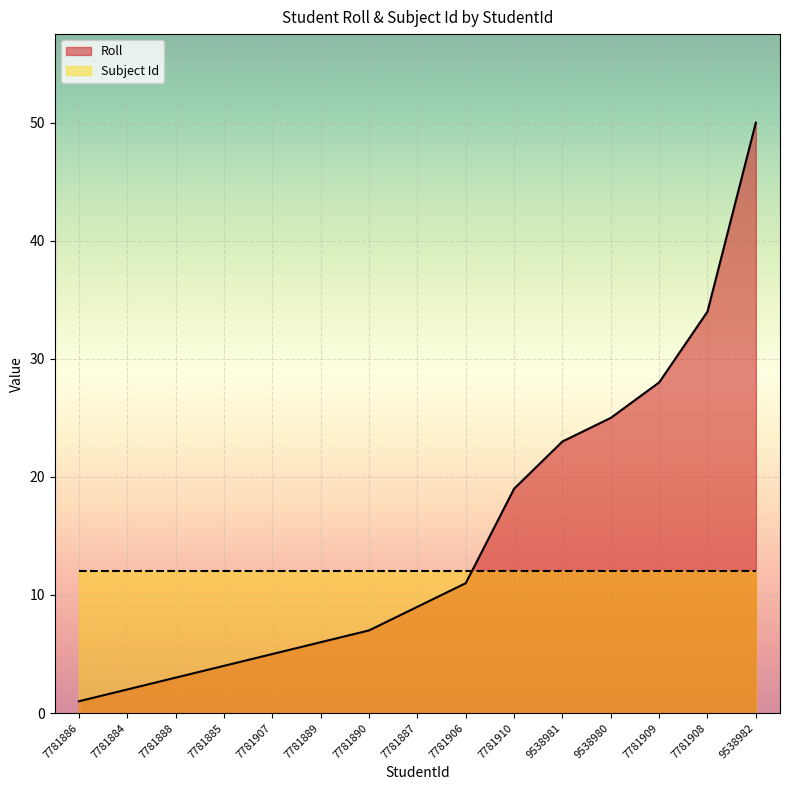

True or false: there are more than 1 points higher than both neighbors.

False